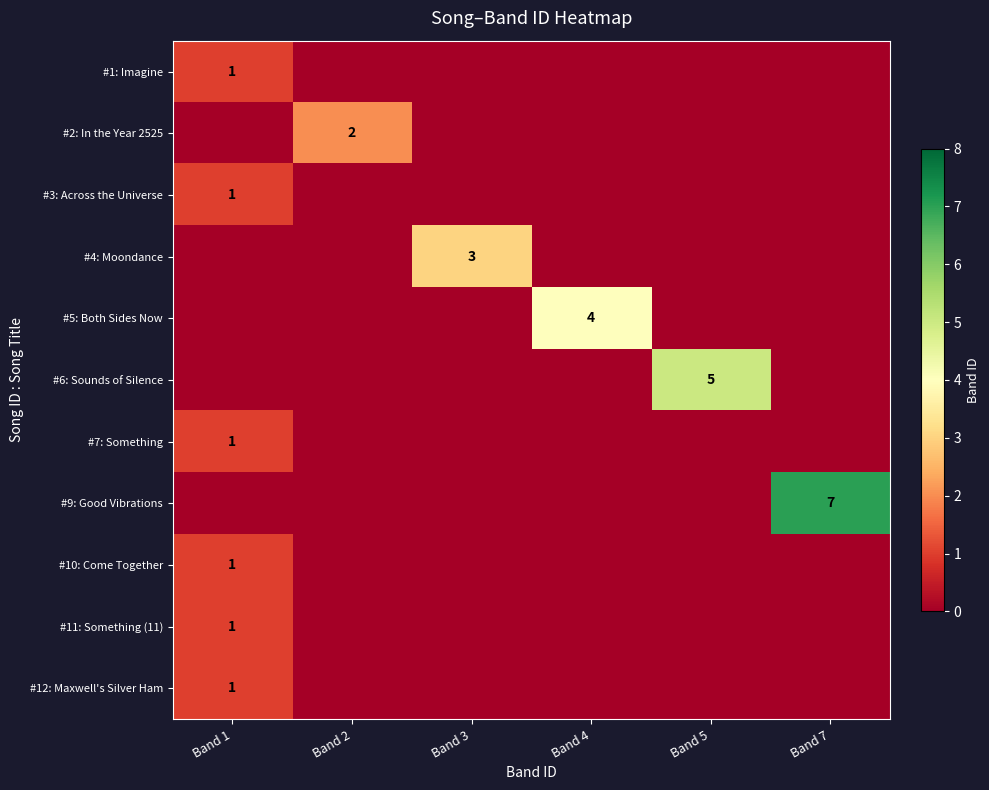

What is the difference between the highest and lowest values at Band 1?

1